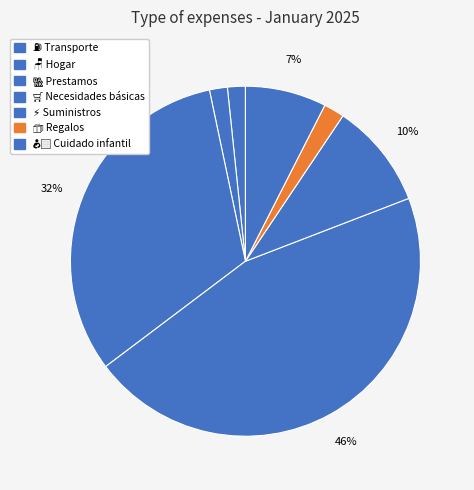

Count the number of slices in the pie.

7